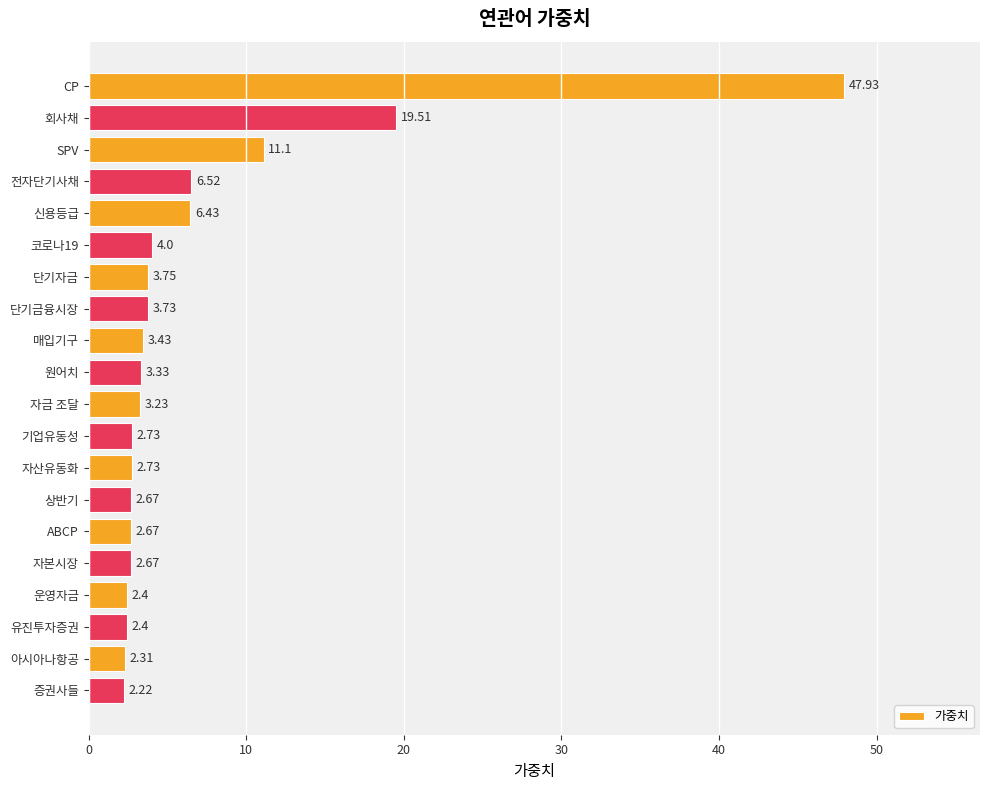

Where is the data nearest to the value 25?

회사채